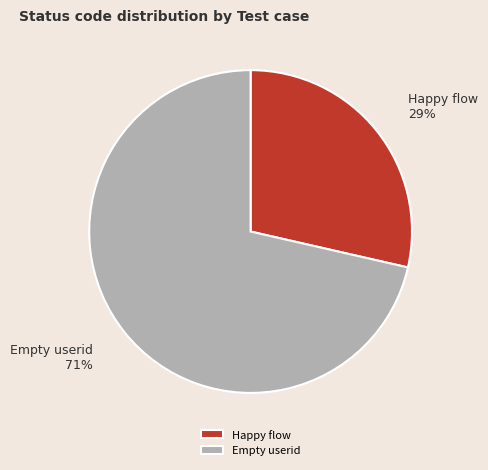

How many slices are in this pie chart?

2